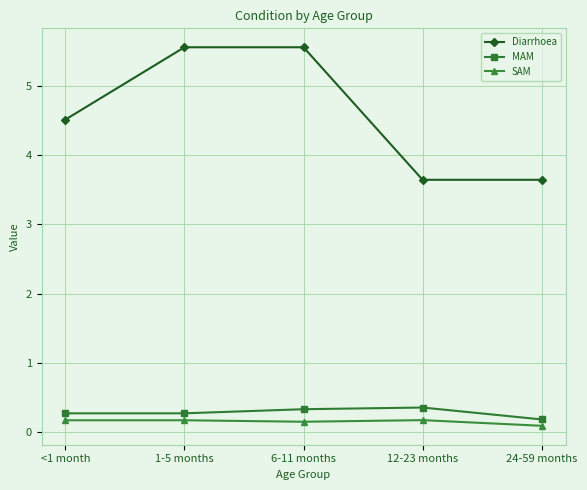

Count the Diarrhoea values in the range 3 to 5.

3